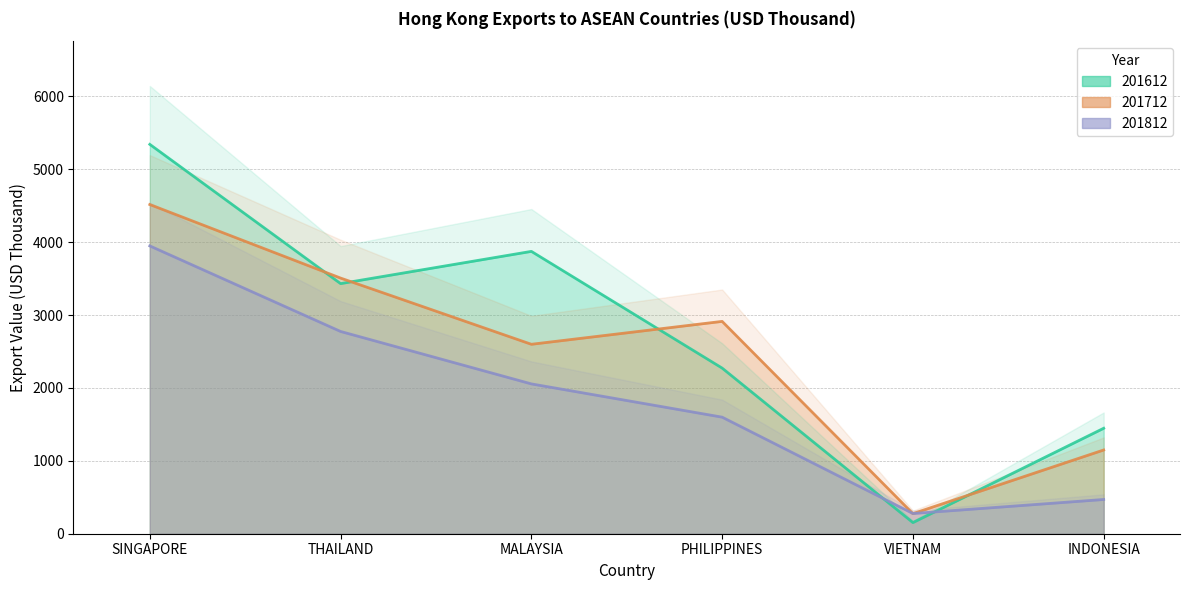

Rank the series at MALAYSIA from lowest to highest value.

201812, 201712, 201612